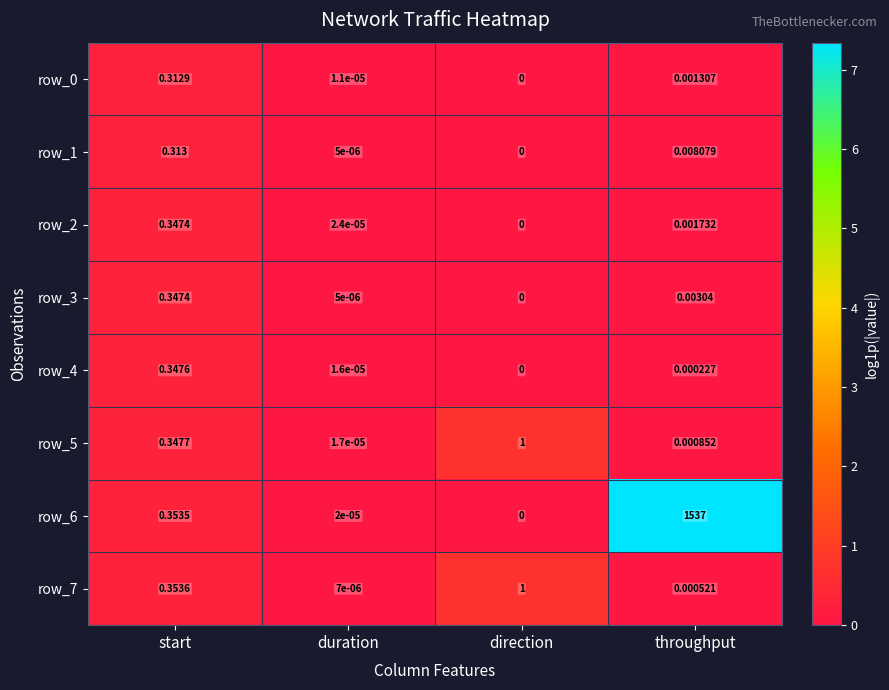

Count the number of categories in the chart.

4